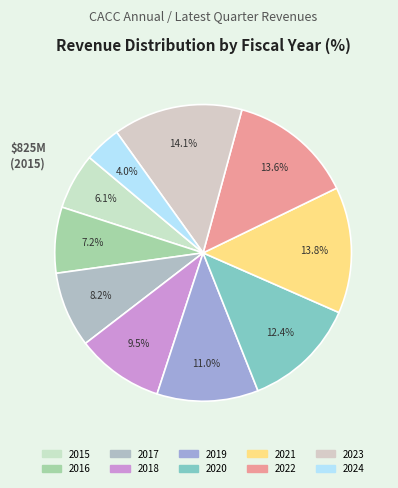

To the nearest percent, what is the combined percentage of 2020 and 2021?

26%